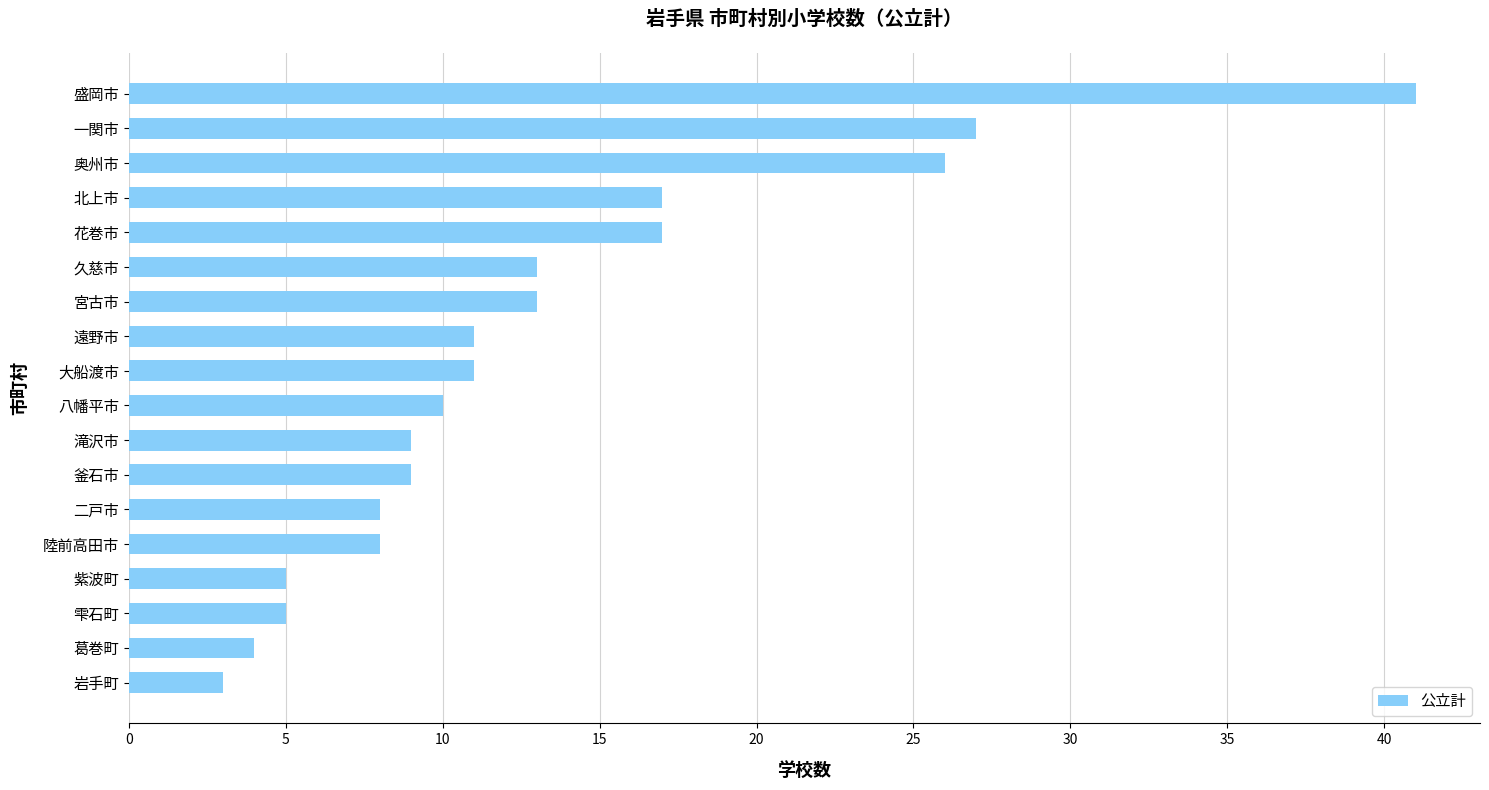

At which label is the value closest to 22?

奥州市